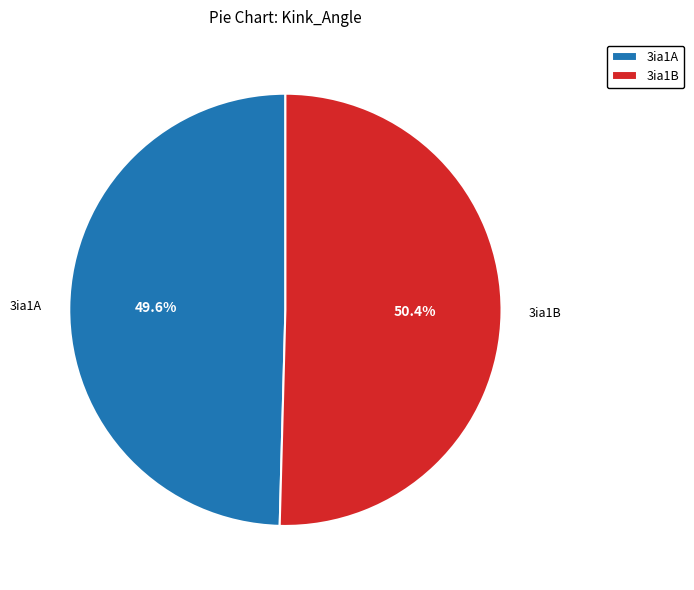

Count the number of slices in the pie.

2